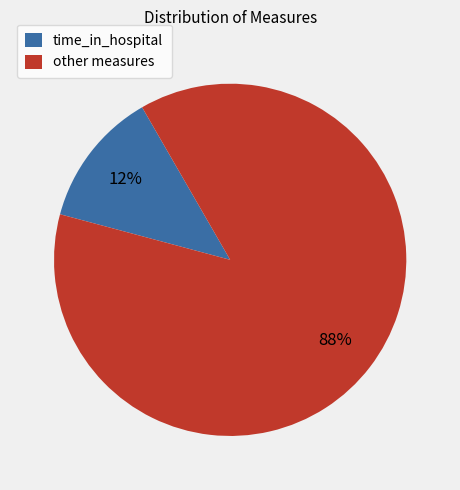

Is there any slice that represents more than half of the pie?

Yes